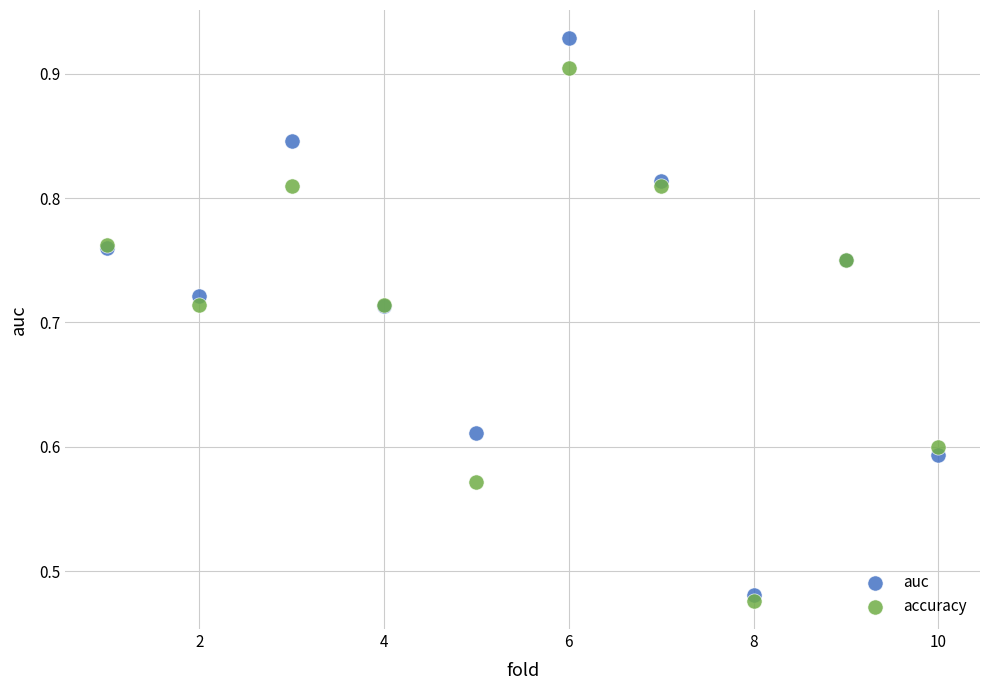

What are all the series names shown in the legend?

auc, accuracy